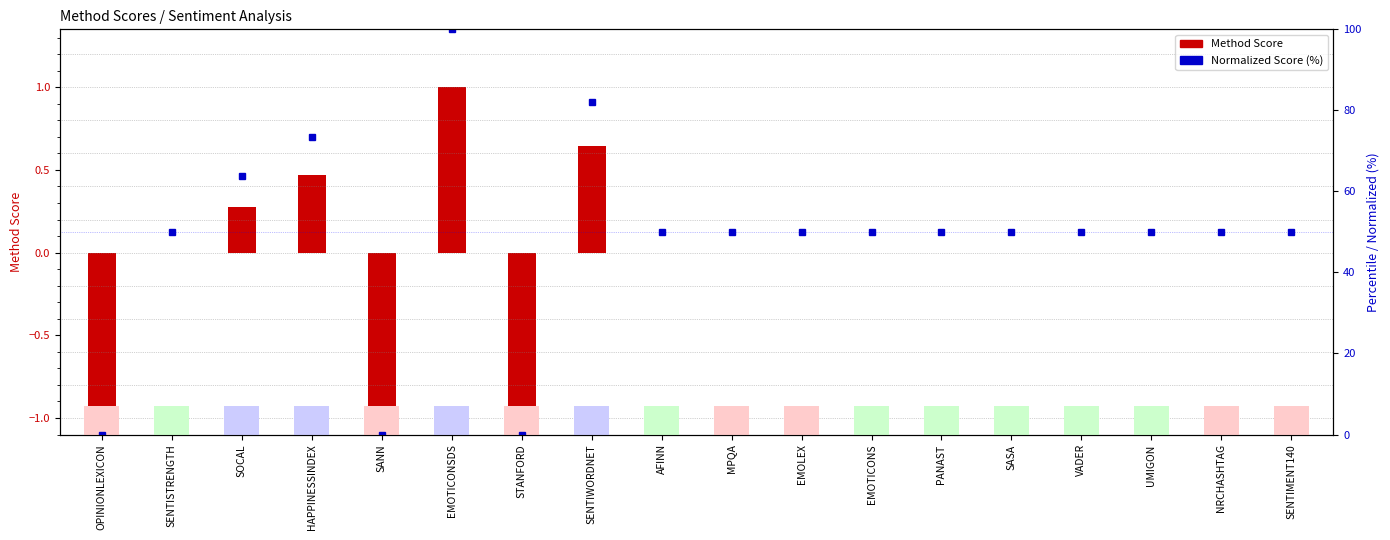

What is the difference between the Normalized Score (%) values at SENTIWORDNET and AFINN?

32.1